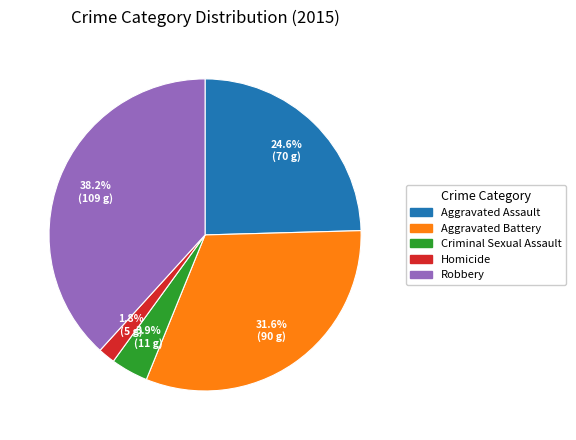

Is there any slice that represents more than half of the pie?

No